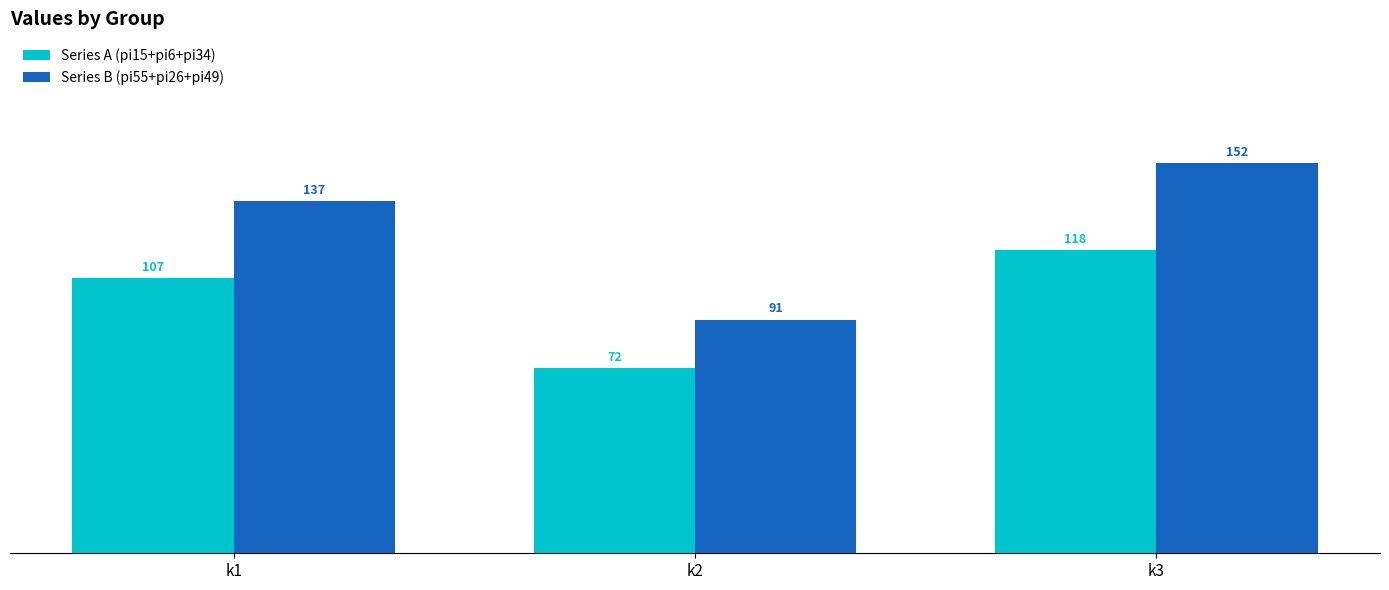

Read the Series A (pi15+pi6+pi34) value at k1, to the nearest 5.

105